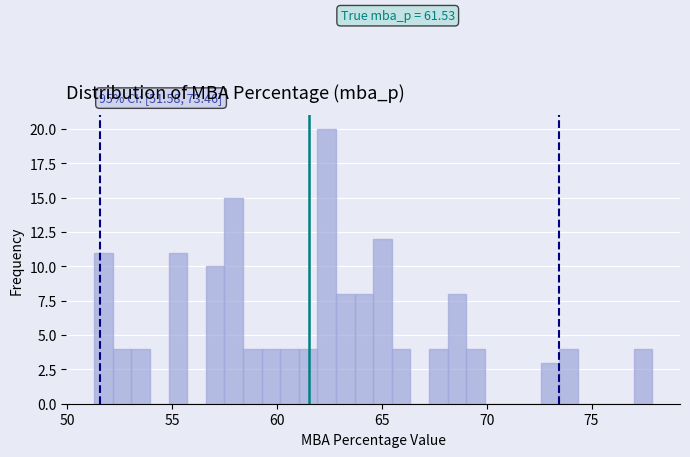

Read against the x-axis, roughly where is the centre of the tallest bar?

62.5